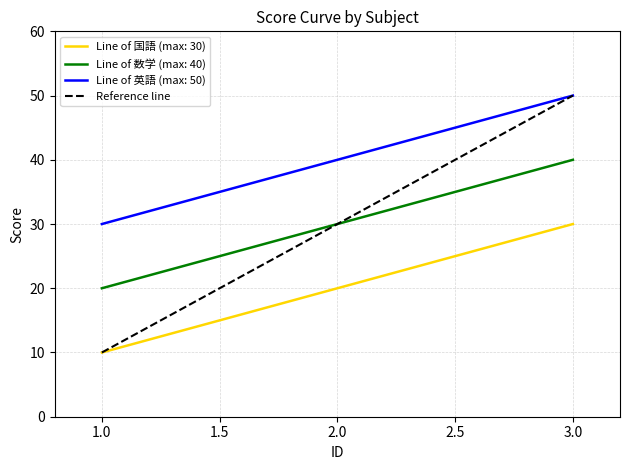

What is the minimum value shown in the chart?

10